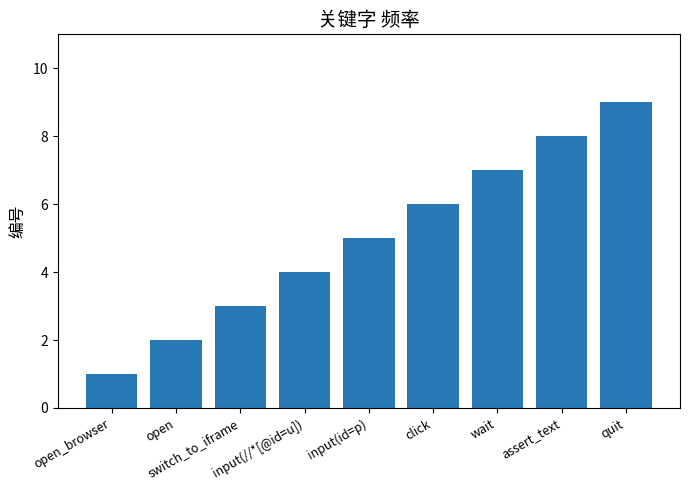

What is the ratio of the value at input(id=p) to the value at switch_to_iframe?

1.7